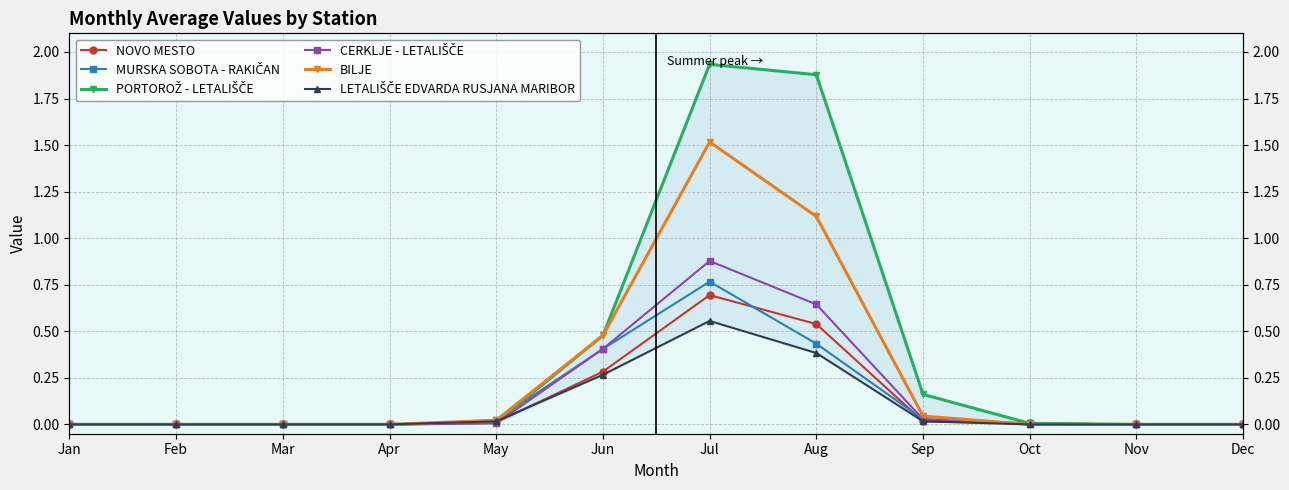

How many data points in CERKLJE - LETALIŠČE are above 0?

5